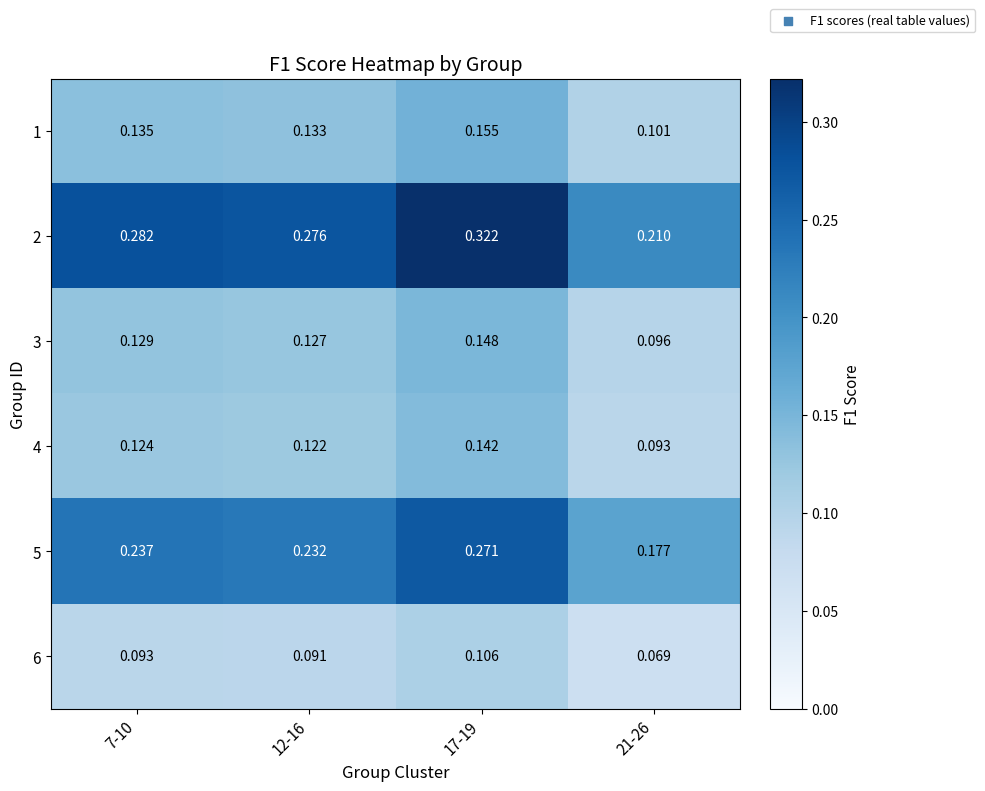

Rank the series by their maximum value, from highest to lowest.

2, 5, 1, 3, 4, 6